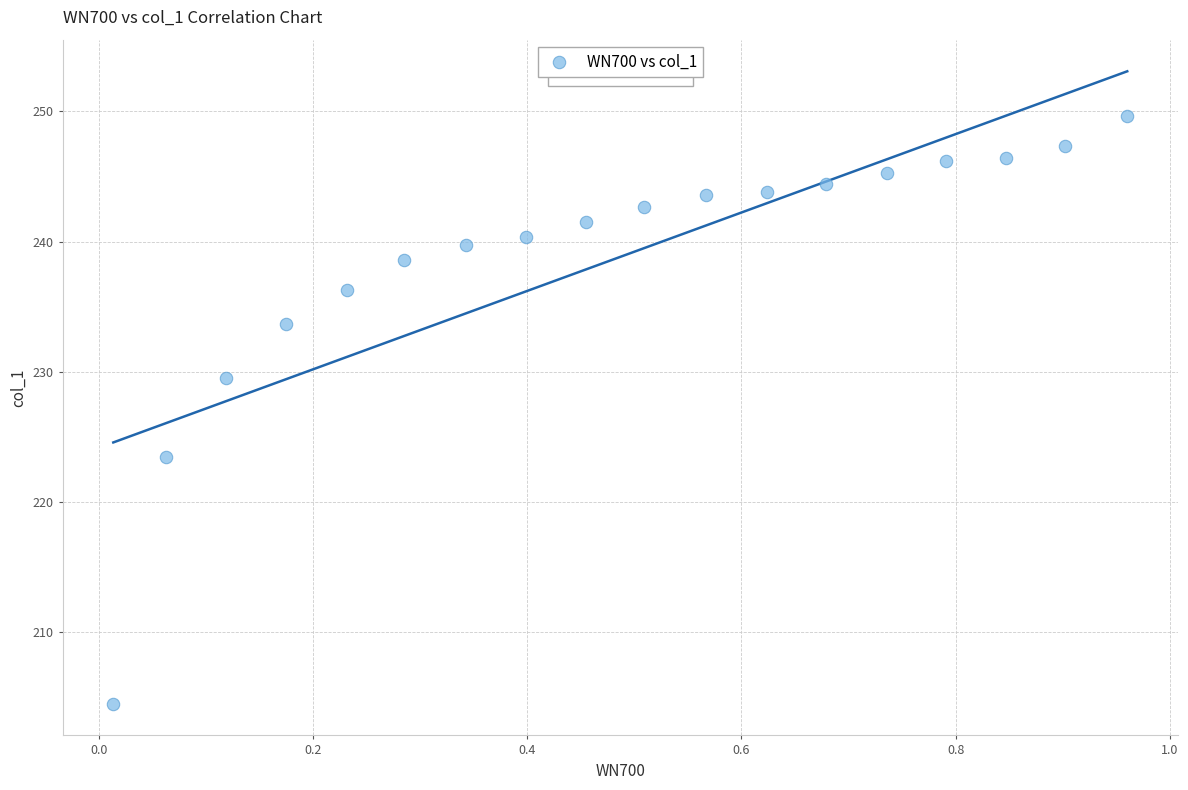

What Y value in the scatter plot is closest to 227?

229.6